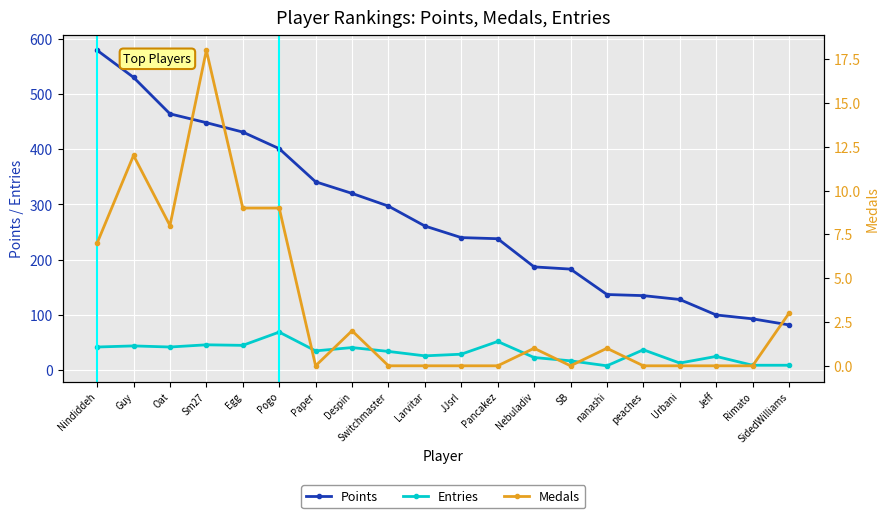

What is the total value across all series at nanashi?

146